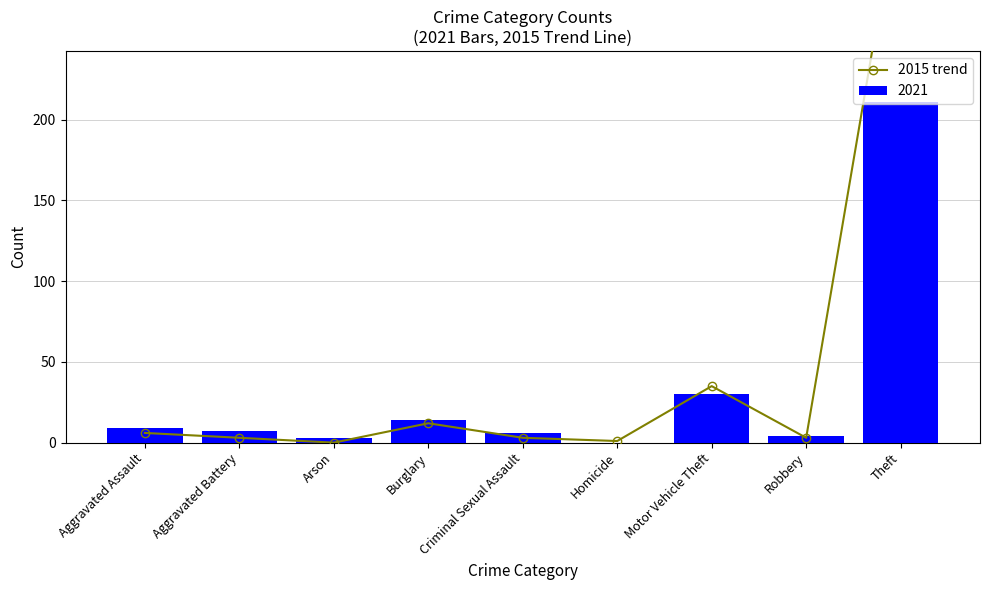

The value at Homicide is 2. True or false?

False